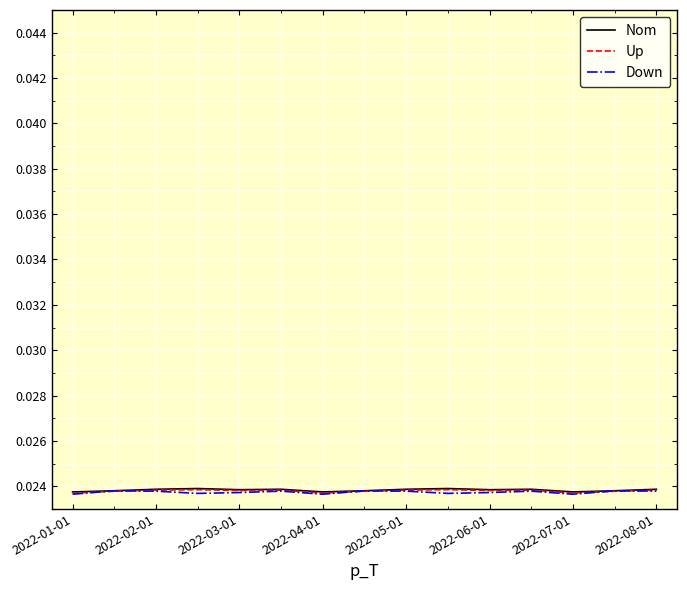

Does the chart have visible grid lines?

Yes